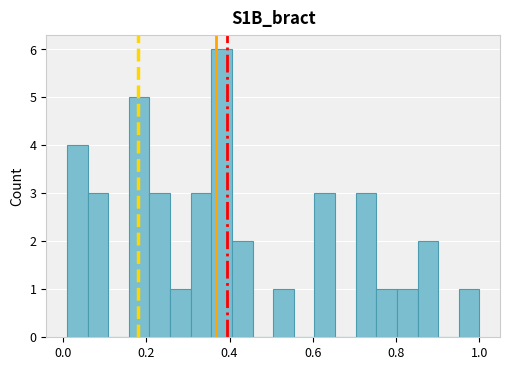

Read against the x-axis, roughly where is the centre of the tallest bar?

0.38